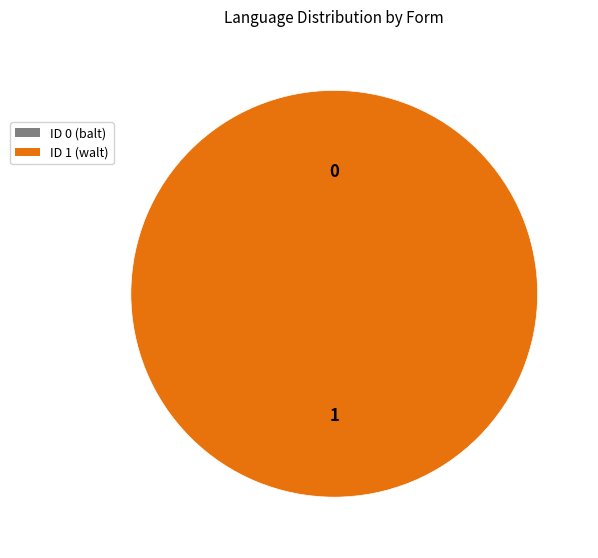

Rank the categories by value from highest to lowest.

1, 0